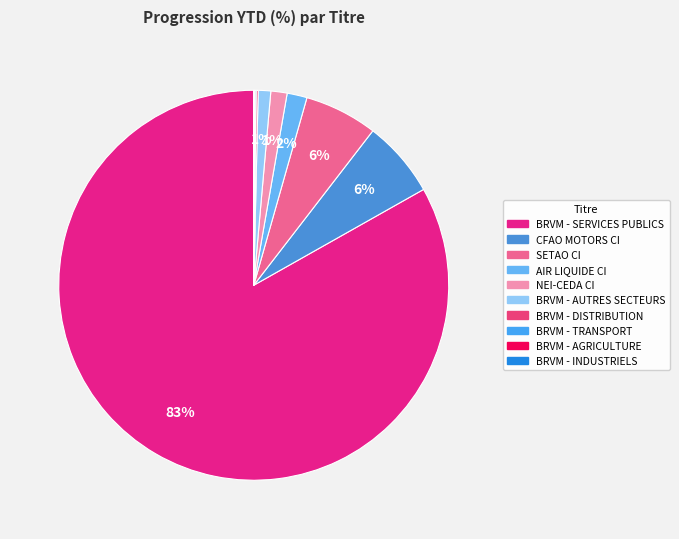

Count the number of slices in the pie.

10